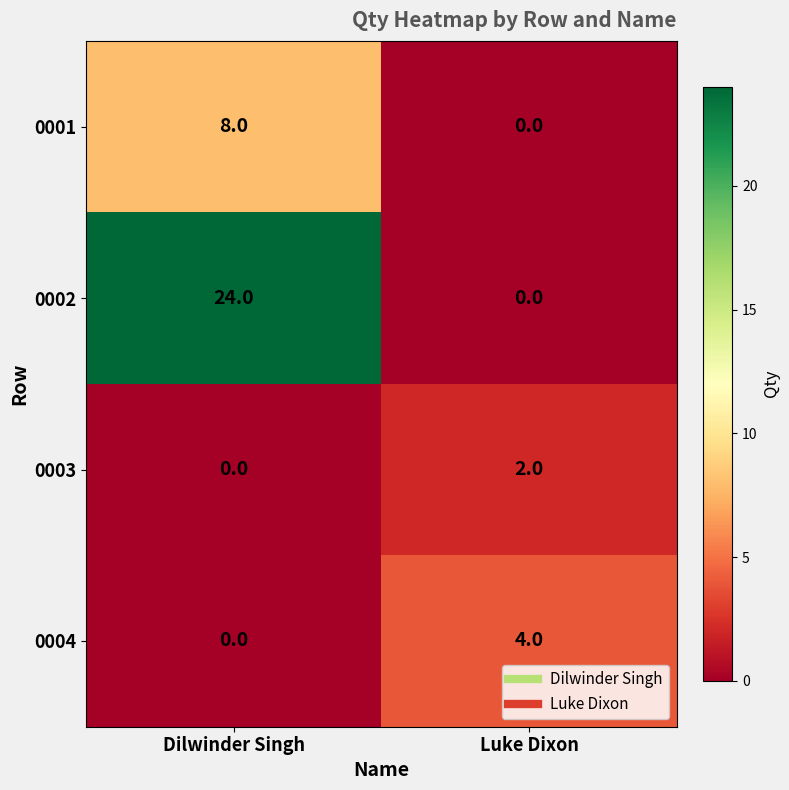

Reading left to right, what are all the values shown in this chart?

0001: 8	0
0002: 24	0
0003: 0	2
0004: 0	4